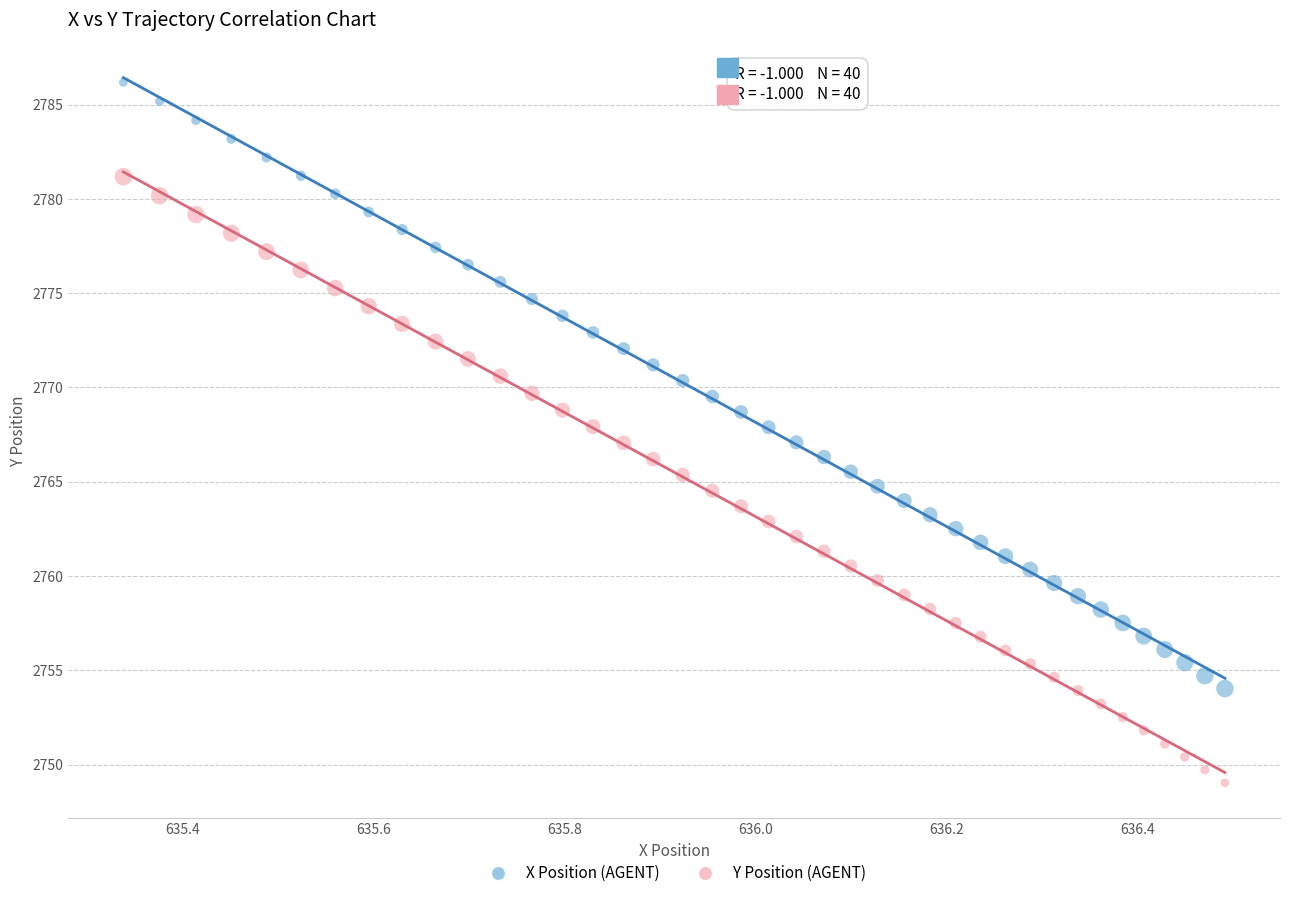

What is the X range (max minus min) for the scatter plot?

1.2